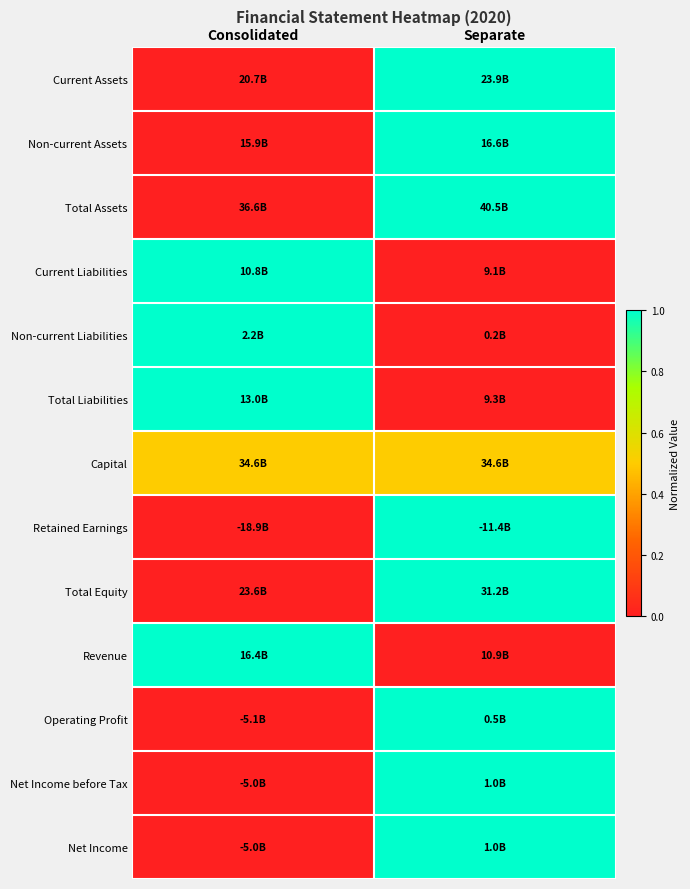

Reading left to right, transcribe all the data shown in this chart.

Current Assets: Consolidated=0.0	Separate=1.0
Non-current Assets: Consolidated=0.0	Separate=1.0
Total Assets: Consolidated=0.0	Separate=1.0
Current Liabilities: Consolidated=1.0	Separate=0.0
Non-current Liabilities: Consolidated=1.0	Separate=0.0
Total Liabilities: Consolidated=1.0	Separate=0.0
Capital: Consolidated=0.5	Separate=0.5
Retained Earnings: Consolidated=0.0	Separate=1.0
Total Equity: Consolidated=0.0	Separate=1.0
Revenue: Consolidated=1.0	Separate=0.0
Operating Profit: Consolidated=0.0	Separate=1.0
Net Income before Tax: Consolidated=0.0	Separate=1.0
Net Income: Consolidated=0.0	Separate=1.0